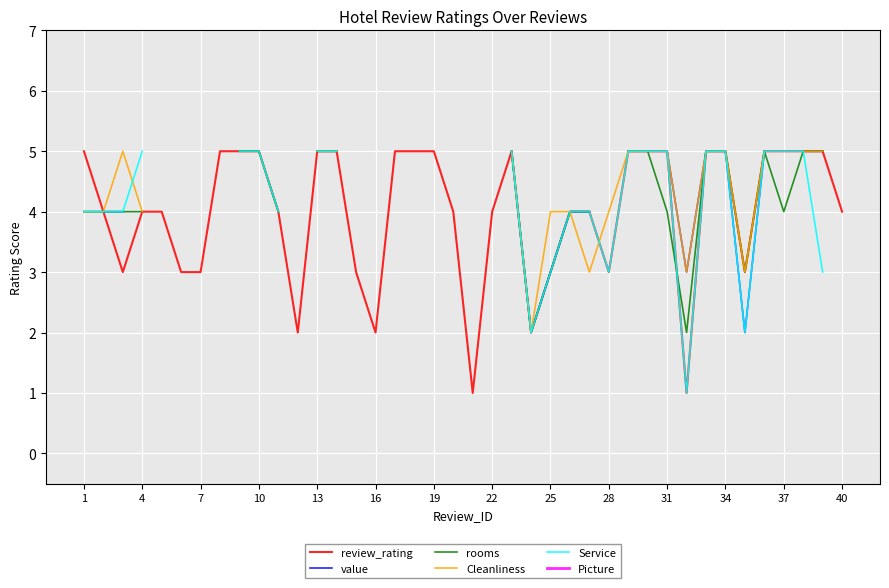

What value does the value series have at 38?

5.0